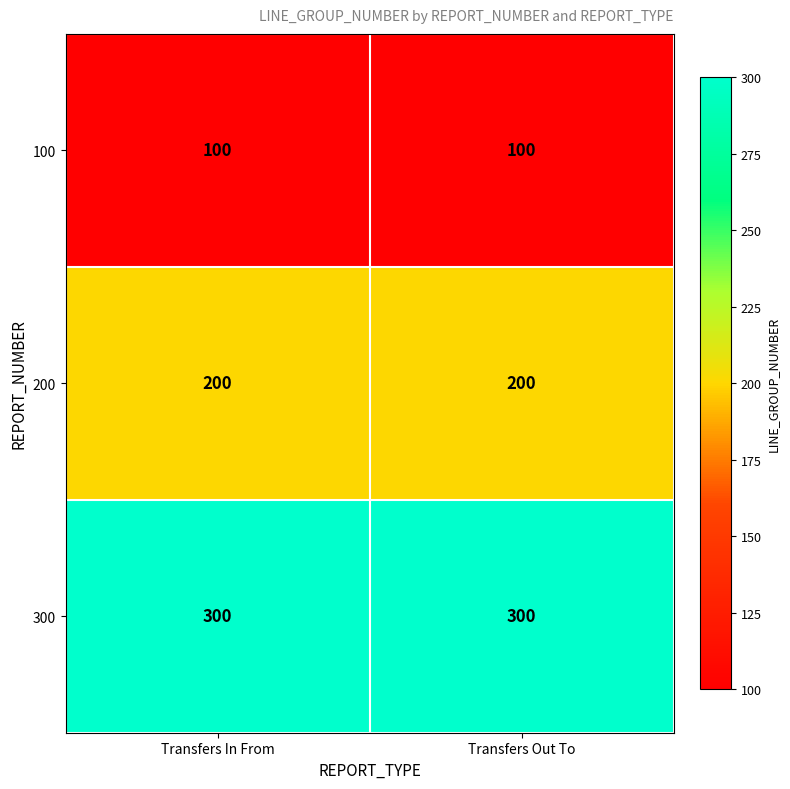

What is the difference between the highest and lowest values at Transfers In From?

200